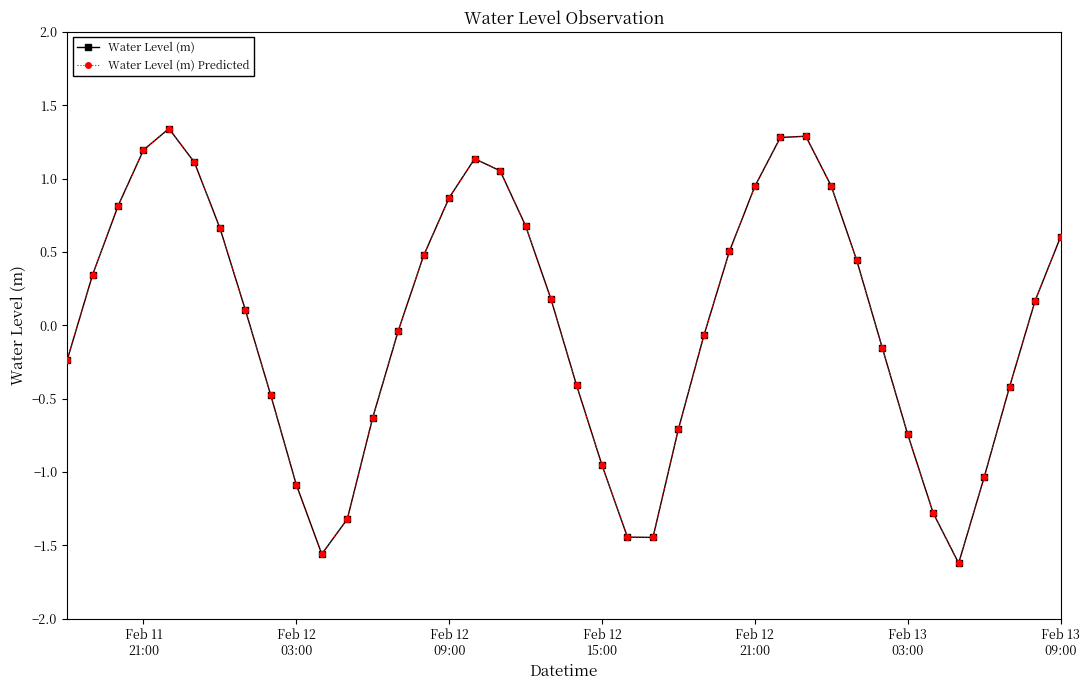

What is the sum of all Water Level (m) values?

0.5